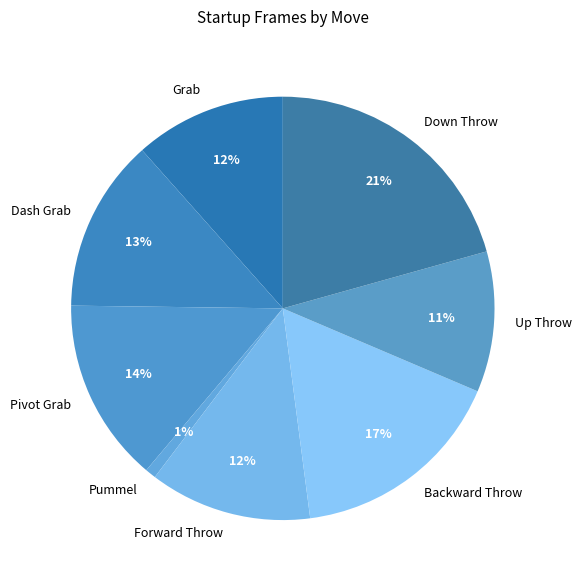

Which category has the biggest portion of the pie?

Down Throw